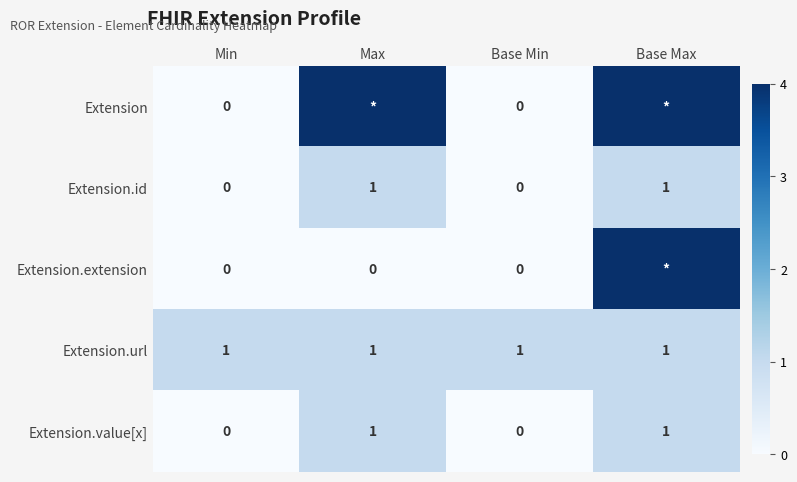

What is the spread (max minus min) of values at Min?

1